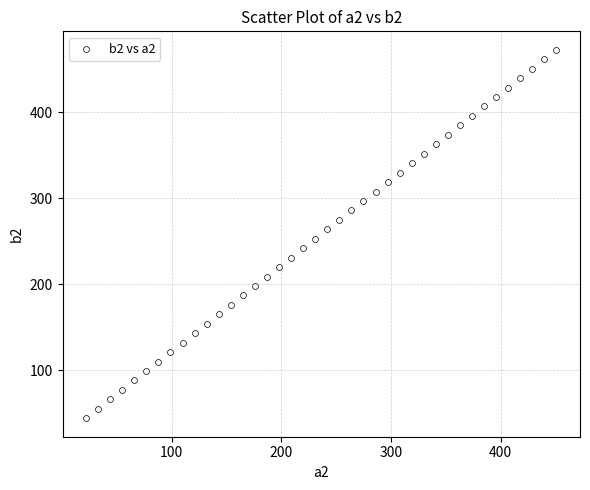

What is the range of Y values (max minus min)?

429